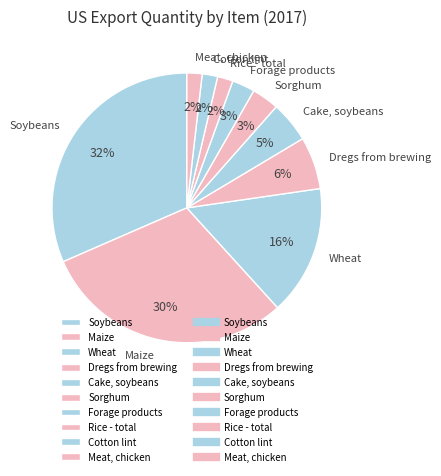

Which has a higher value, Rice - total or Maize?

Maize